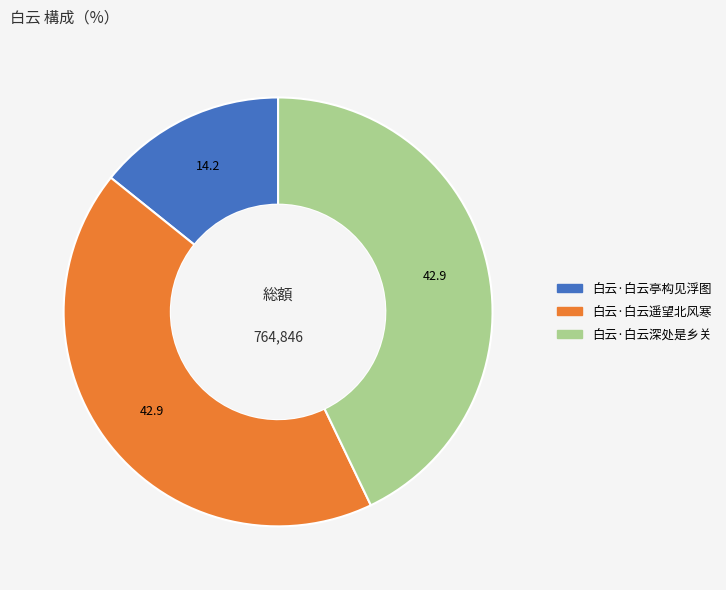

Which category has the smallest portion of the pie?

白云·白云亭构见浮图